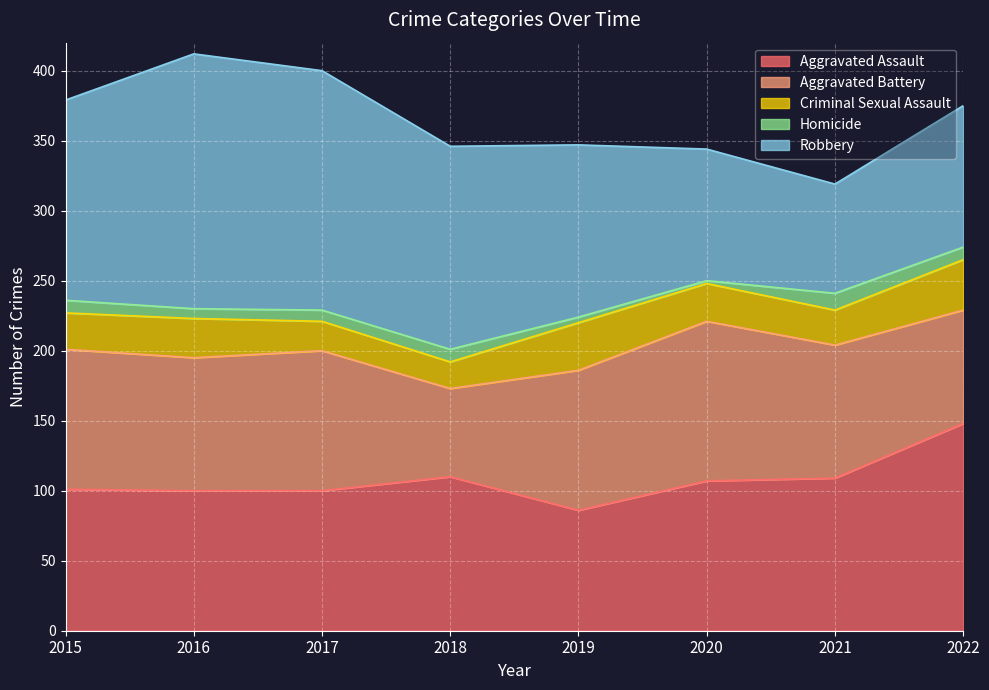

Reading left to right, list all the values displayed in this chart.

Aggravated Assault: 101	100	100	110	86	107	109	148
Aggravated Battery: 100	95	100	63	100	114	95	81
Criminal Sexual Assault: 26	28	21	19	34	27	25	36
Homicide: 9	7	8	9	4	2	12	9
Robbery: 143	182	171	145	123	94	78	101